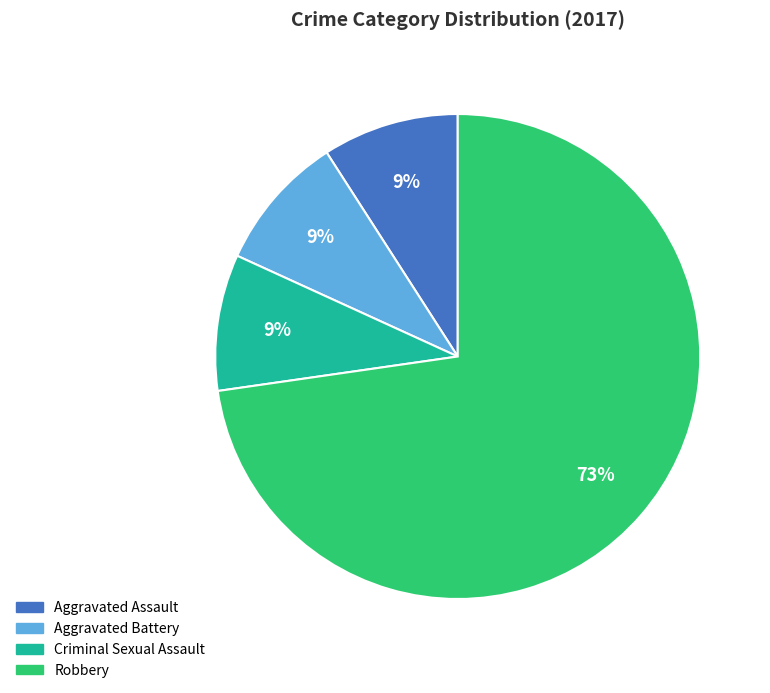

To the nearest percent, what is the combined percentage of Criminal Sexual Assault and Robbery?

82%